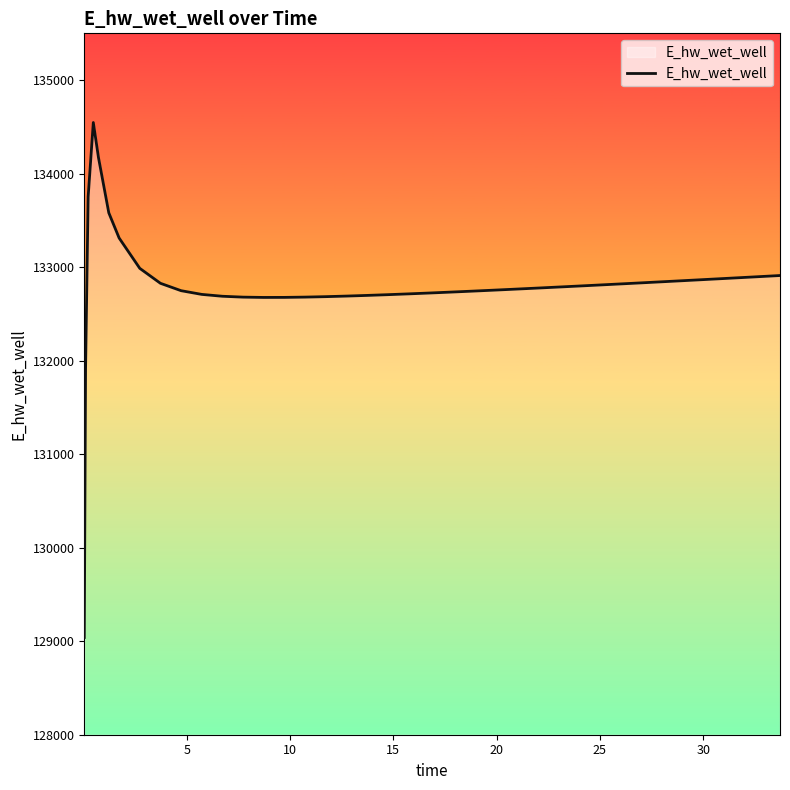

What is the greatest value displayed?

134546.4